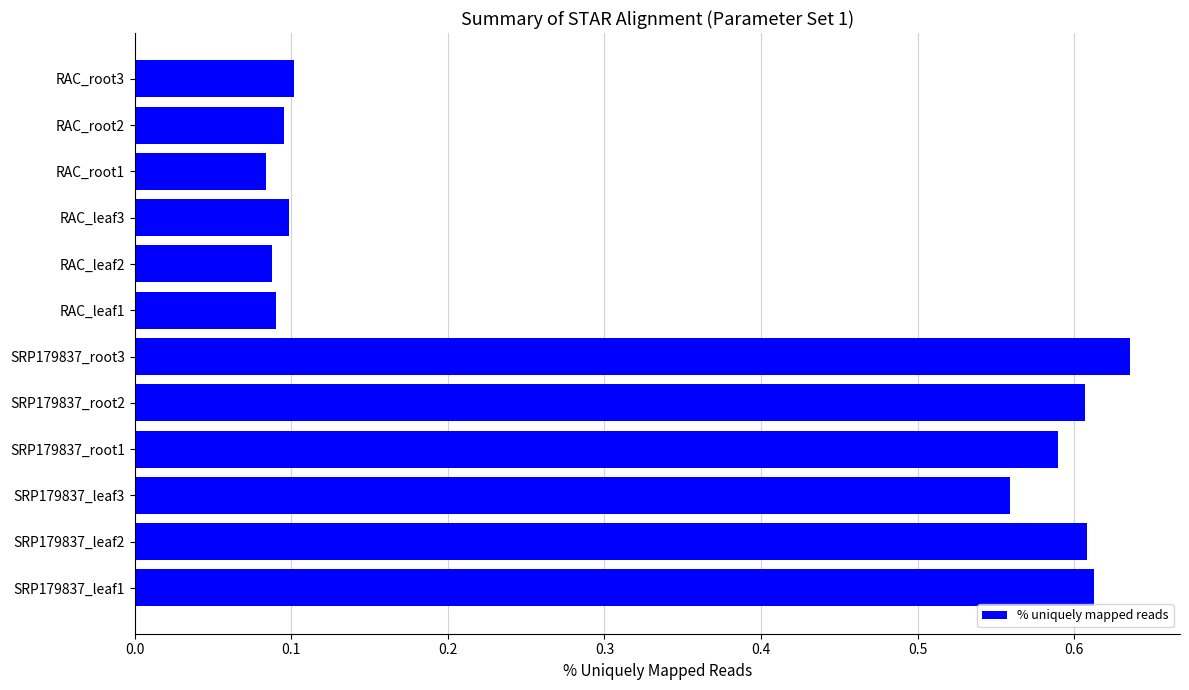

What is the sum of all values?

4.2